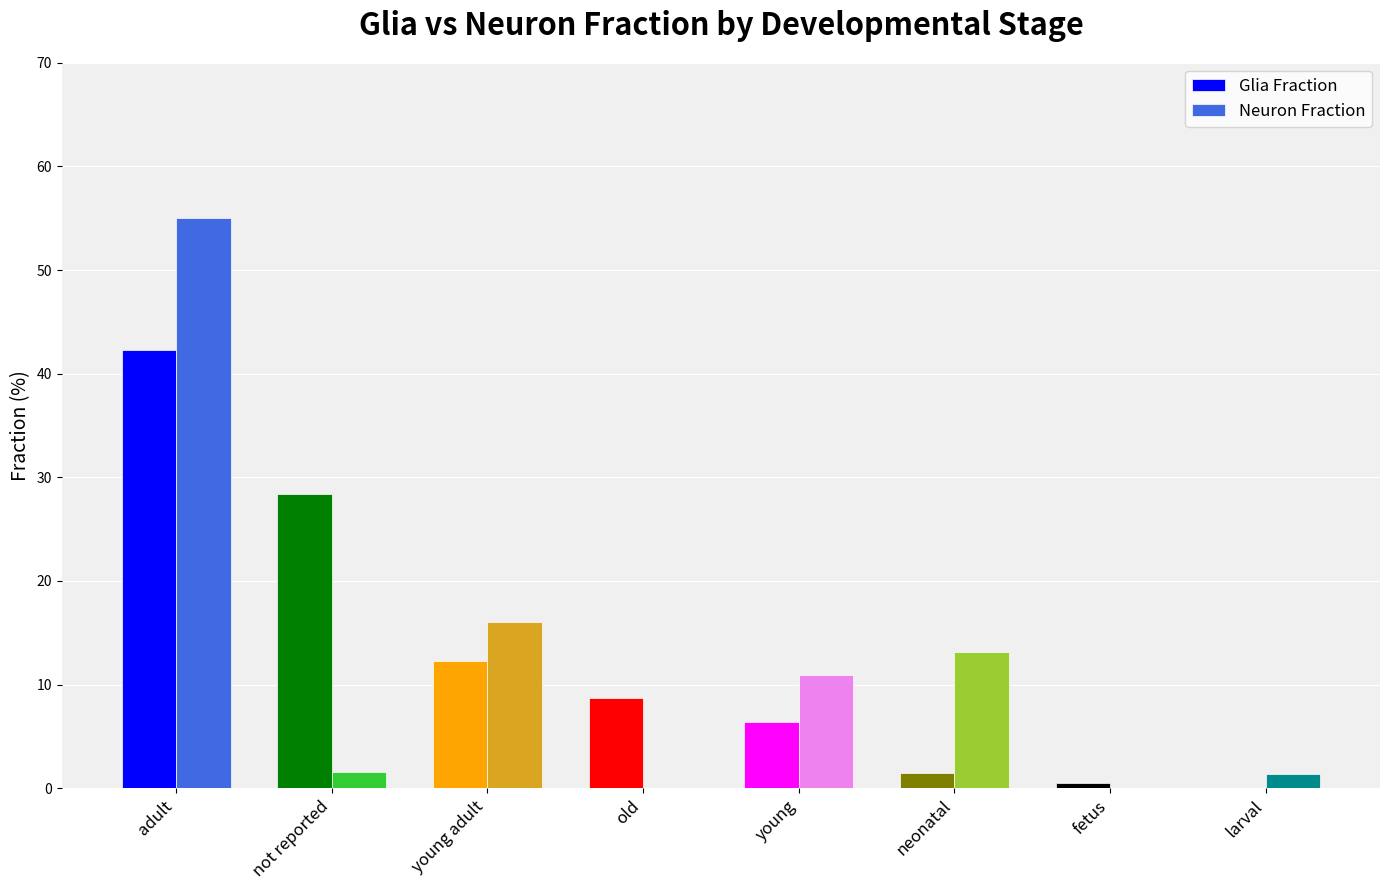

Is the value of Glia Fraction at neonatal greater than the value of Neuron Fraction at young adult?

No